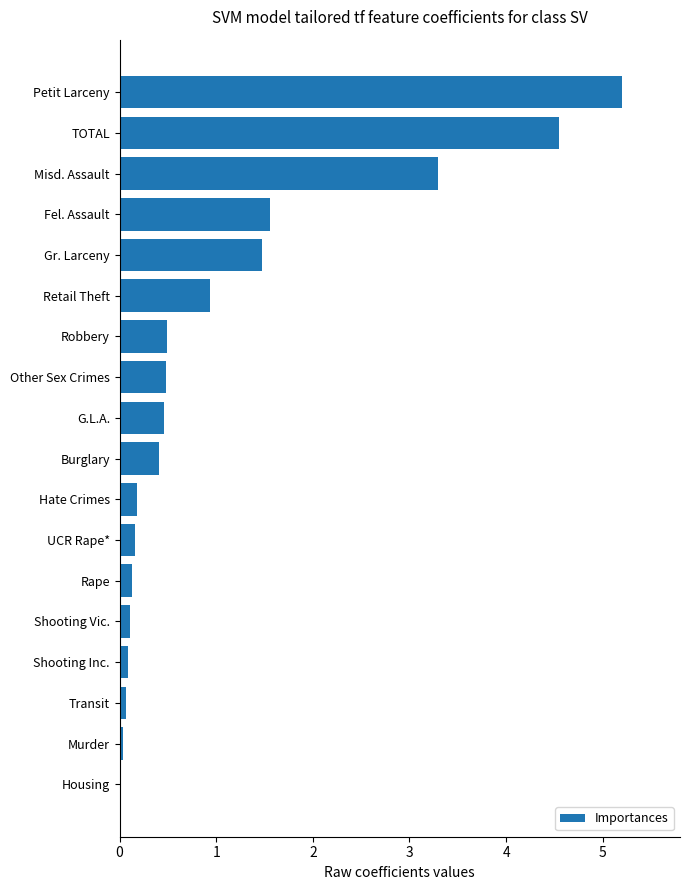

Between Shooting Inc. and TOTAL, which is larger?

TOTAL